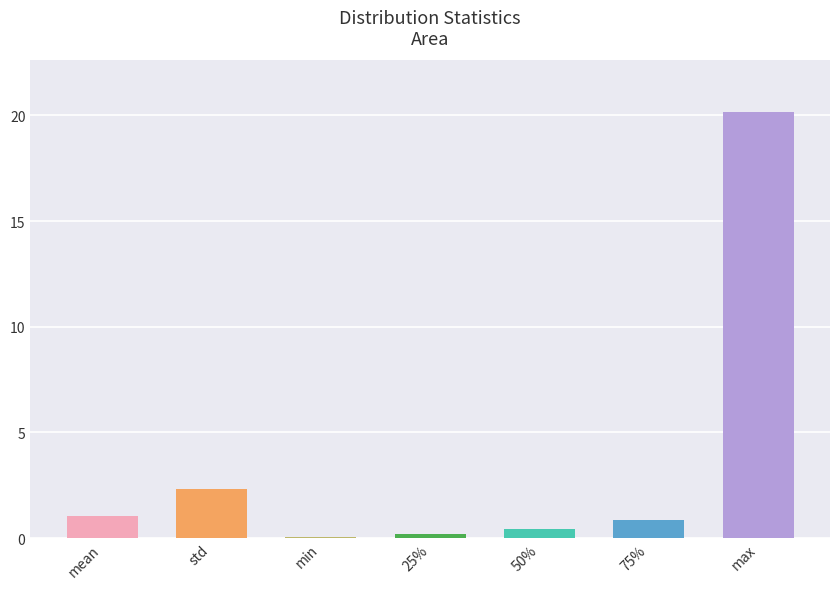

Read the value at 50%.

0.4